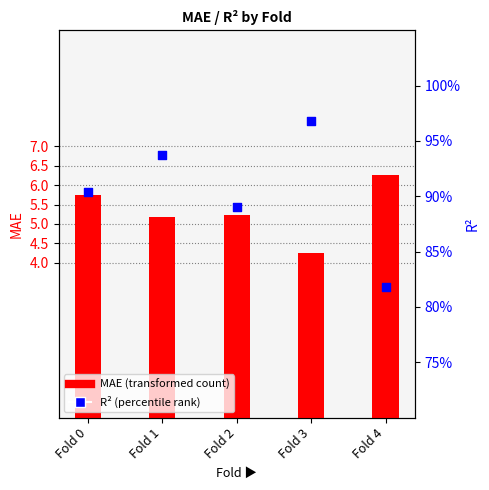

At how many categories does at least one series exceed 2?

5